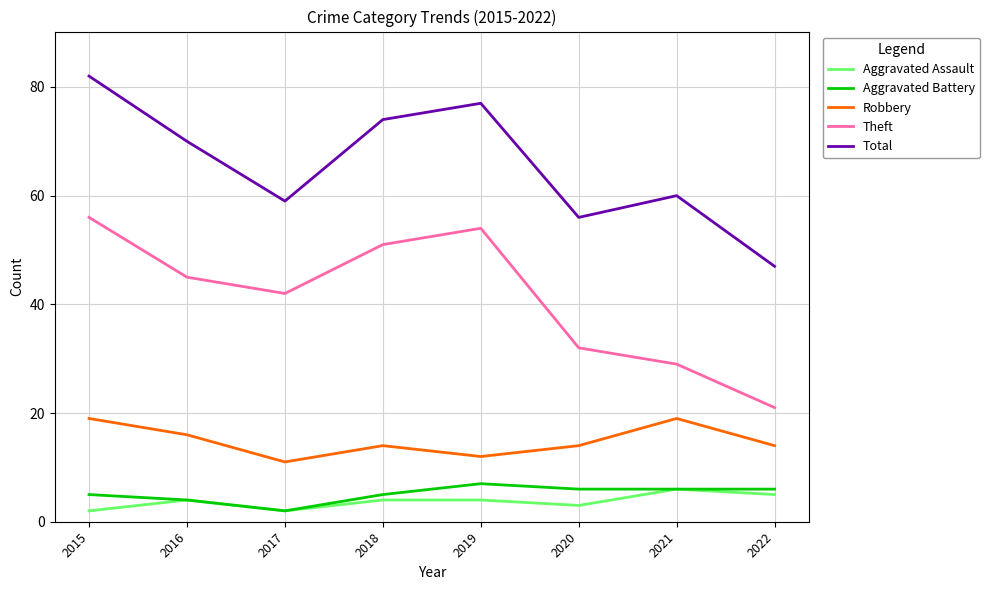

The value of Robbery at 2020 is 14. True or false?

True